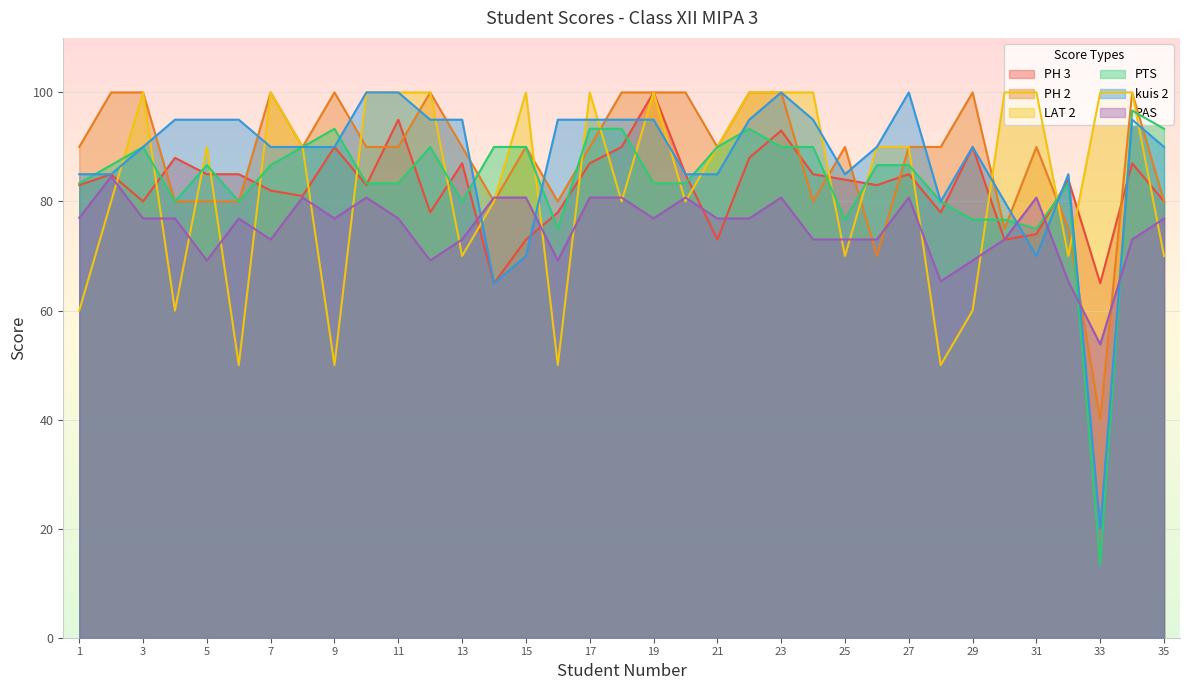

Reading right to left, list all the values displayed in this chart.

PH 3: 35=80.0	34=87.0	33=65.0	32=84.0	31=74.0	30=73.0	29=90.0	28=78.0	27=85.0	26=83.0	25=84.0	24=85.0	23=93.0	22=88.0	21=73.0	20=85.0	19=100.0	18=90.0	17=87.0	16=78.0	15=73.0	14=65.0	13=87.0	12=78.0	11=95.0	10=83.0	9=90.0	8=81.0	7=82.0	6=85.0	5=85.0	4=88.0	3=80.0	2=85.0	1=83.0
PH 2: 35=80.0	34=100.0	33=40.0	32=75.0	31=90.0	30=75.0	29=100.0	28=90.0	27=90.0	26=70.0	25=90.0	24=80.0	23=100.0	22=100.0	21=90.0	20=100.0	19=100.0	18=100.0	17=90.0	16=80.0	15=90.0	14=80.0	13=90.0	12=100.0	11=90.0	10=90.0	9=100.0	8=90.0	7=100.0	6=80.0	5=80.0	4=80.0	3=100.0	2=100.0	1=90.0
LAT 2: 35=70.0	34=100.0	33=100.0	32=70.0	31=100.0	30=100.0	29=60.0	28=50.0	27=90.0	26=90.0	25=70.0	24=100.0	23=100.0	22=100.0	21=90.0	20=80.0	19=100.0	18=80.0	17=100.0	16=50.0	15=100.0	14=80.0	13=70.0	12=100.0	11=100.0	10=100.0	9=50.0	8=90.0	7=100.0	6=50.0	5=90.0	4=60.0	3=100.0	2=80.0	1=60.0
PTS: 35=93.3	34=96.7	33=13.3	32=83.3	31=75.0	30=76.7	29=76.7	28=80.0	27=86.7	26=86.7	25=76.7	24=90.0	23=90.0	22=93.3	21=90.0	20=83.3	19=83.3	18=93.3	17=93.3	16=75.0	15=90.0	14=90.0	13=80.0	12=90.0	11=83.3	10=83.3	9=93.3	8=90.0	7=86.7	6=80.0	5=86.7	4=80.0	3=90.0	2=86.7	1=83.3
kuis 2: 35=90.0	34=95.0	33=20.0	32=85.0	31=70.0	30=80.0	29=90.0	28=80.0	27=100.0	26=90.0	25=85.0	24=95.0	23=100.0	22=95.0	21=85.0	20=85.0	19=95.0	18=95.0	17=95.0	16=95.0	15=70.0	14=65.0	13=95.0	12=95.0	11=100.0	10=100.0	9=90.0	8=90.0	7=90.0	6=95.0	5=95.0	4=95.0	3=90.0	2=85.0	1=85.0
PAS: 35=76.9	34=73.0	33=53.8	32=65.3	31=80.7	30=73.0	29=69.2	28=65.3	27=80.7	26=73.0	25=73.0	24=73.0	23=80.7	22=76.9	21=76.9	20=80.7	19=76.9	18=80.7	17=80.7	16=69.2	15=80.7	14=80.7	13=73.0	12=69.2	11=76.9	10=80.7	9=76.9	8=80.7	7=73.0	6=76.9	5=69.2	4=76.9	3=76.9	2=84.6	1=77.0